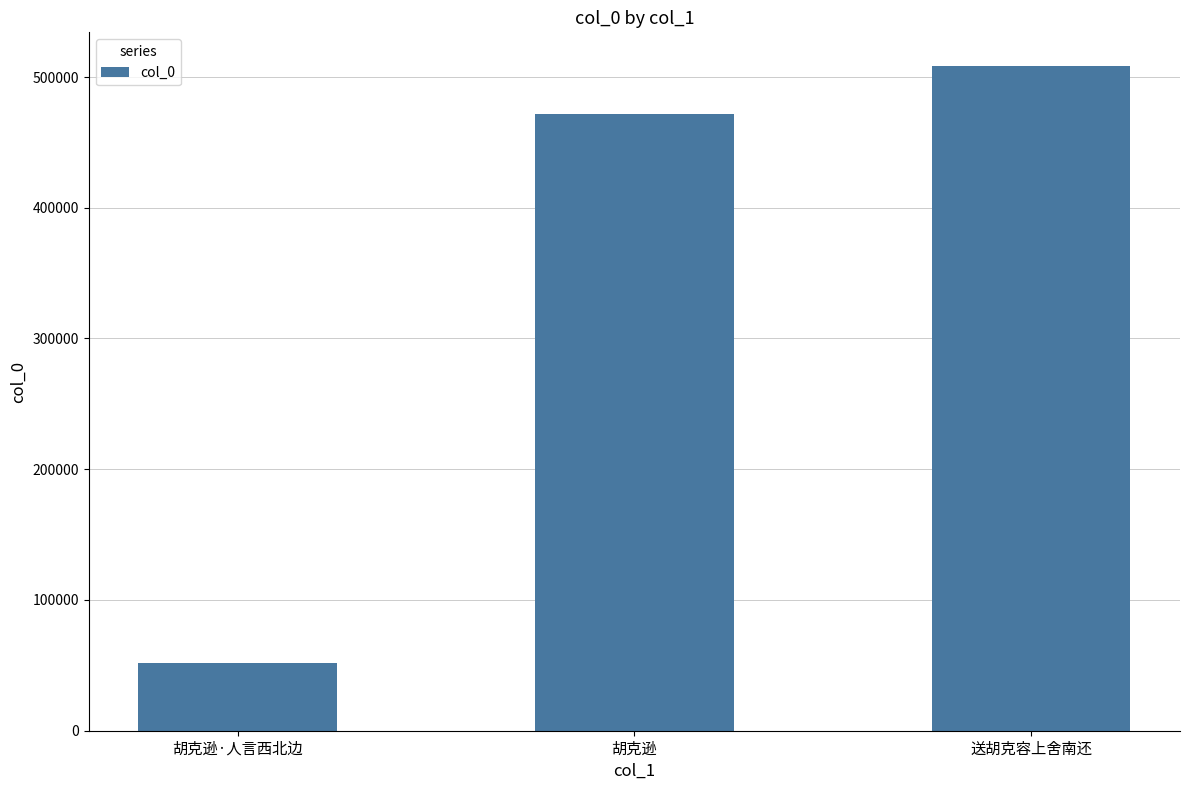

Are the bars grouped side by side (vs. stacked)?

No